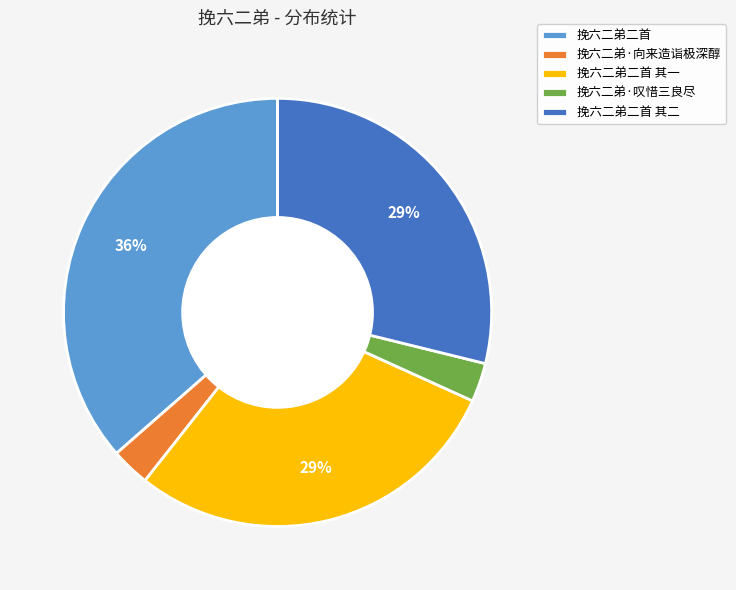

Which has a higher value, 挽六二弟二首 其二 or 挽六二弟·向来造诣极深醇?

挽六二弟二首 其二